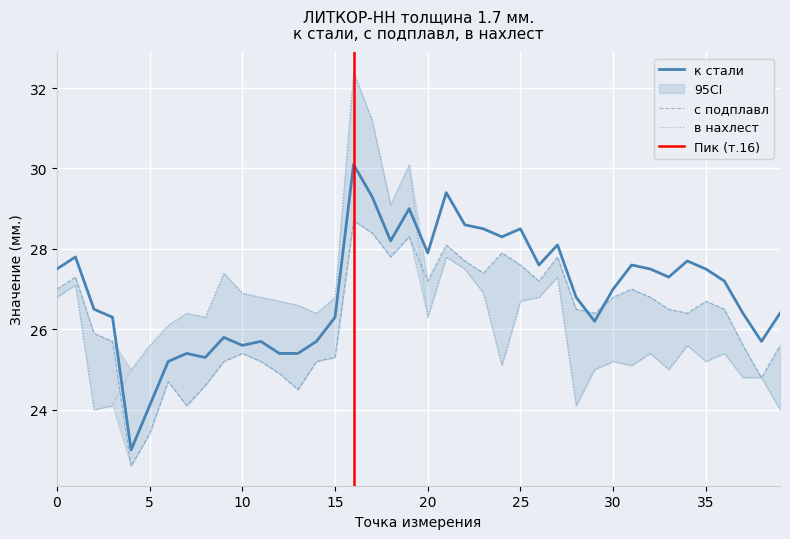

Reading right to left, what are all the values shown in this chart?

к стали: 39=26.4	38=25.7	37=26.4	36=27.2	35=27.5	34=27.7	33=27.3	32=27.5	31=27.6	30=27.0	29=26.2	28=26.8	27=28.1	26=27.6	25=28.5	24=28.3	23=28.5	22=28.6	21=29.4	20=27.9	19=29.0	18=28.2	17=29.3	16=30.1	15=26.3	14=25.7	13=25.4	12=25.4	11=25.7	10=25.6	9=25.8	8=25.3	7=25.4	6=25.2	5=24.1	4=23.0	3=26.3	2=26.5	1=27.8	0=27.5
в нахлест: 39=24.0	38=24.8	37=24.8	36=25.4	35=25.2	34=25.6	33=25.0	32=25.4	31=25.1	30=25.2	29=25.0	28=24.1	27=27.3	26=26.8	25=26.7	24=25.1	23=26.9	22=27.5	21=27.8	20=26.3	19=30.1	18=29.1	17=31.2	16=32.4	15=26.8	14=26.4	13=26.6	12=26.7	11=26.8	10=26.9	9=27.4	8=26.3	7=26.4	6=26.1	5=25.6	4=25.0	3=24.1	2=24.0	1=27.1	0=26.8
с подплавл: 39=25.6	38=24.8	37=25.6	36=26.5	35=26.7	34=26.4	33=26.5	32=26.8	31=27.0	30=26.8	29=26.4	28=26.5	27=27.8	26=27.2	25=27.6	24=27.9	23=27.4	22=27.7	21=28.1	20=27.2	19=28.3	18=27.8	17=28.4	16=28.7	15=25.3	14=25.2	13=24.5	12=24.9	11=25.2	10=25.4	9=25.2	8=24.6	7=24.1	6=24.7	5=23.4	4=22.6	3=25.7	2=25.9	1=27.3	0=27.0